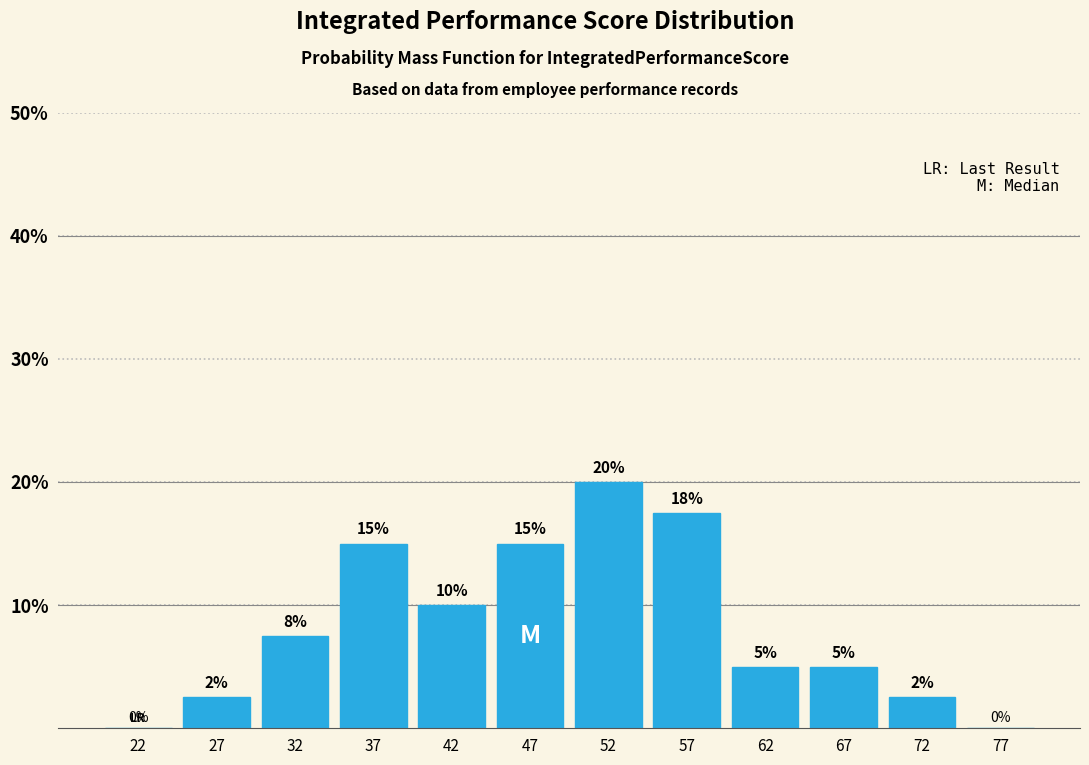

Which range on the x-axis has the tallest bar?

50 to 55